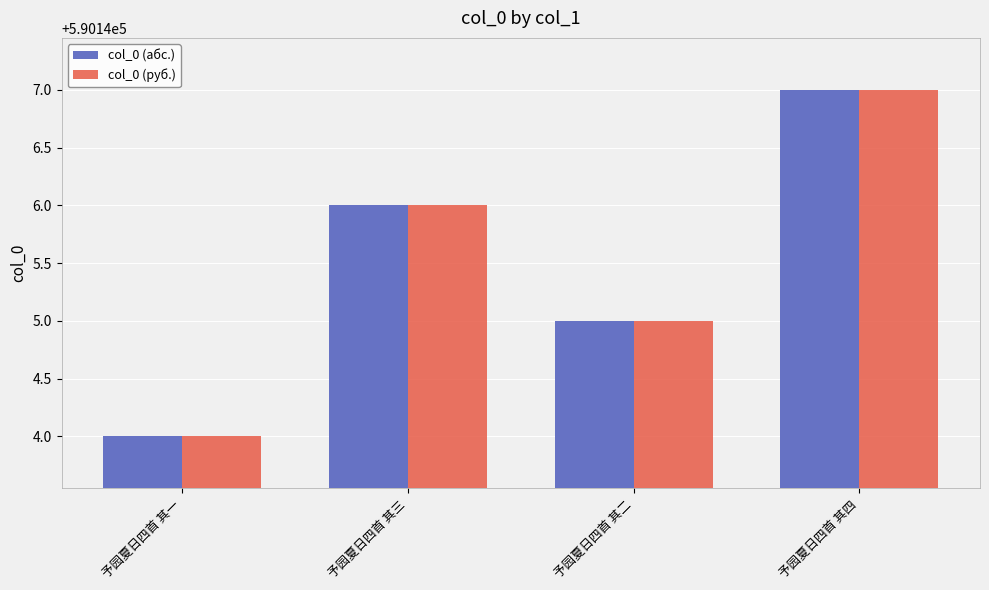

Is the value of col_0 (руб.) at 予园夏日四首 其一 greater than the value of col_0 (абс.) at 予园夏日四首 其二?

No